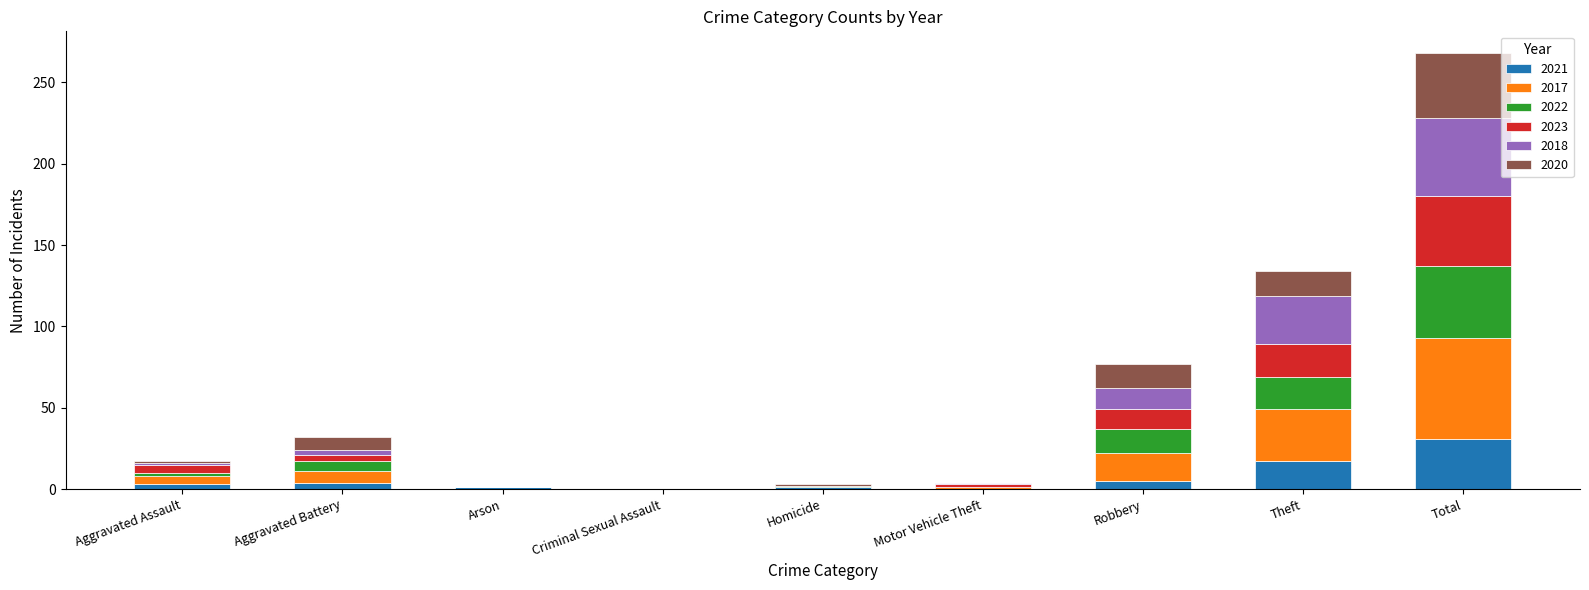

At which category is the sum across all series the highest?

Total